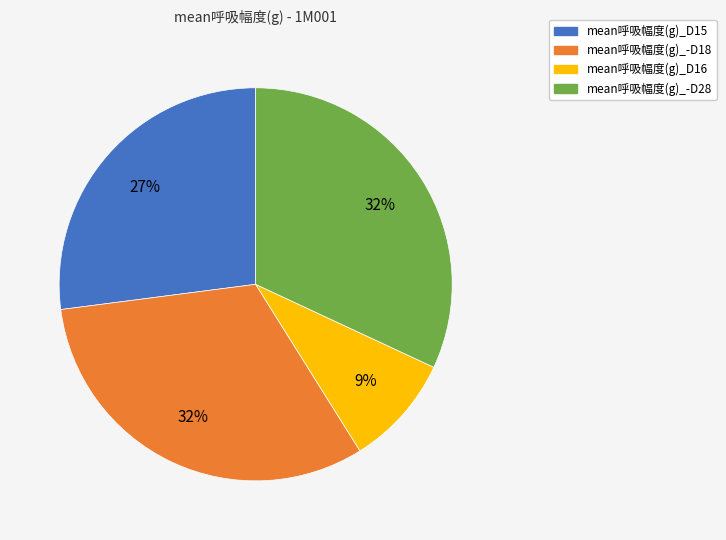

To the nearest percent, what percentage of the pie is mean呼吸幅度(g)_-D18?

32%